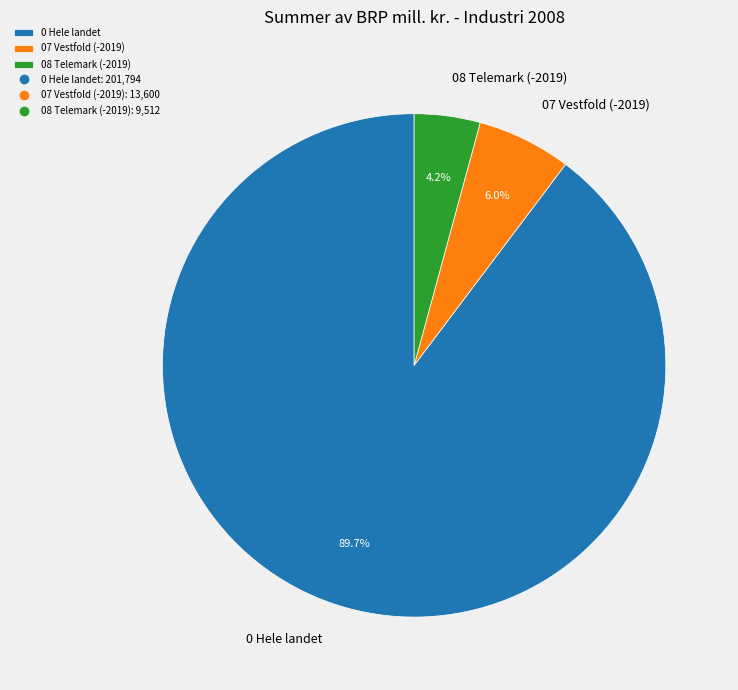

Rank the categories by value from lowest to highest.

08 Telemark (-2019), 07 Vestfold (-2019), 0 Hele landet